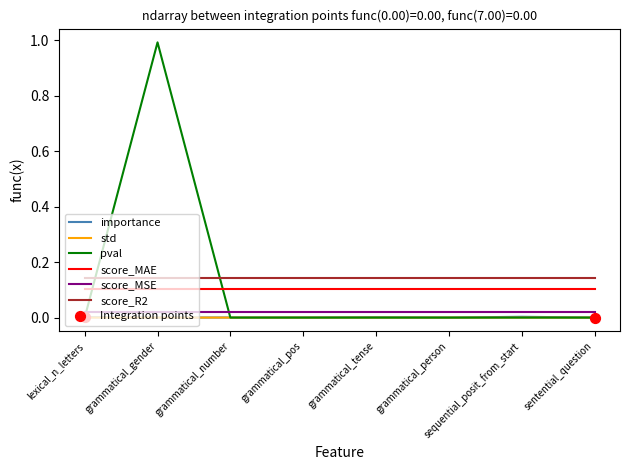

At which category is the sum across all series the highest?

grammatical_gender